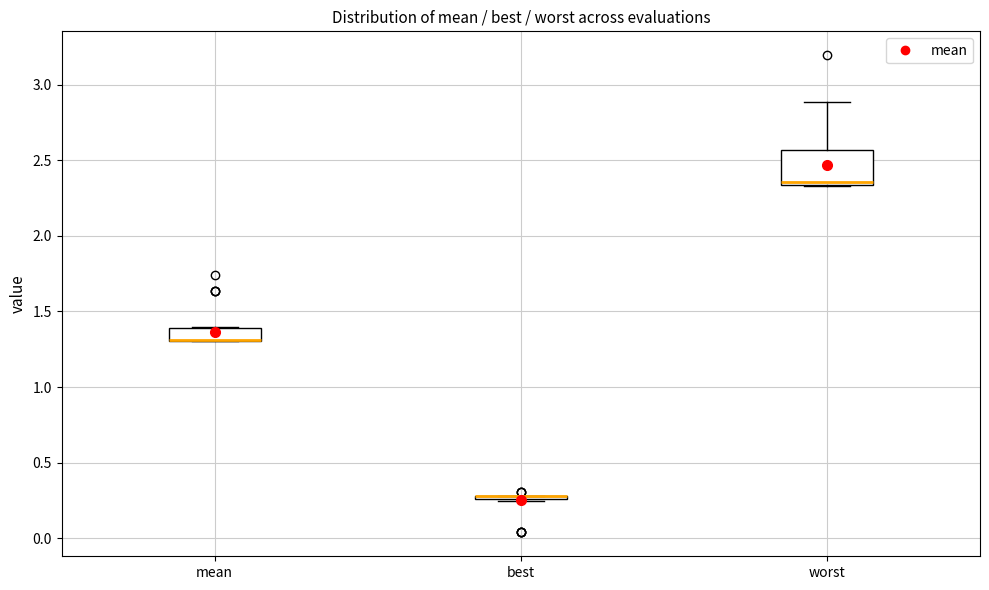

Which box is the tallest, from its lower edge to its upper edge?

worst